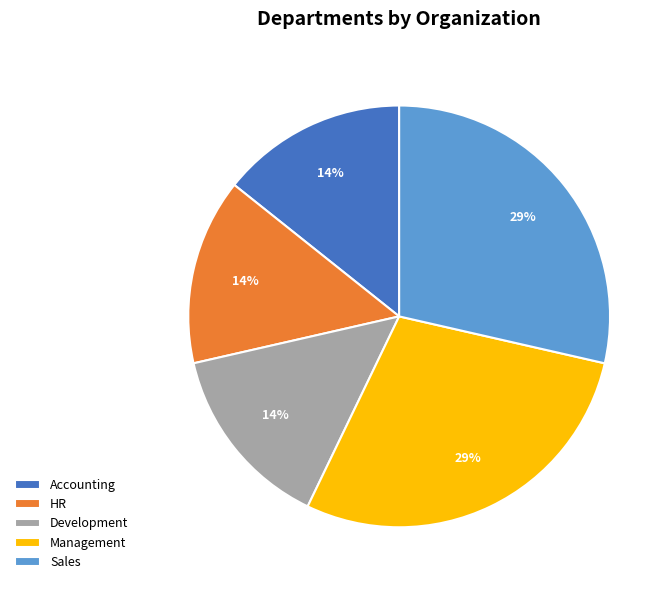

Approximately how many times larger is the value at Management compared to Sales?

1.0